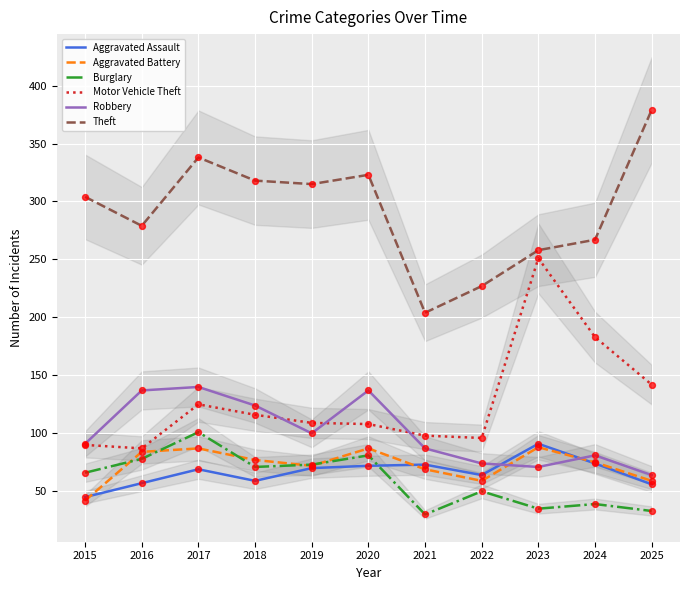

Which series has the largest total across all categories?

Theft